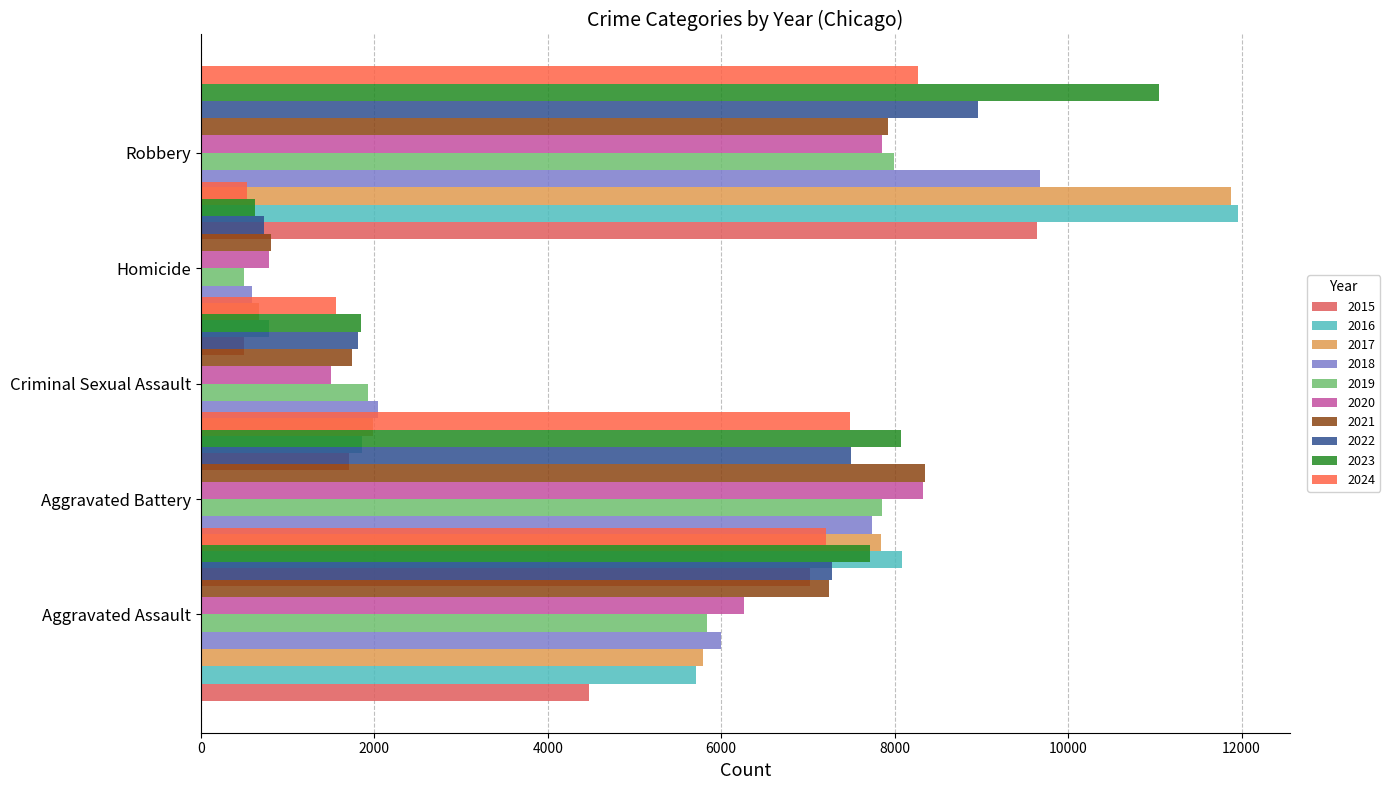

Reading left to right, transcribe all the data shown in this chart.

Aggravated Assault: 4480	5713	5793	6002	5841	6265	7242	7280	7712	7209
Aggravated Battery: 7019	8086	7845	7735	7858	8321	8347	7491	8078	7483
Criminal Sexual Assault: 1705	1854	1979	2039	1921	1494	1745	1810	1845	1558
Homicide: 496	786	672	588	499	787	804	725	626	529
Robbery: 9638	11960	11880	9681	7995	7855	7920	8963	11053	8268